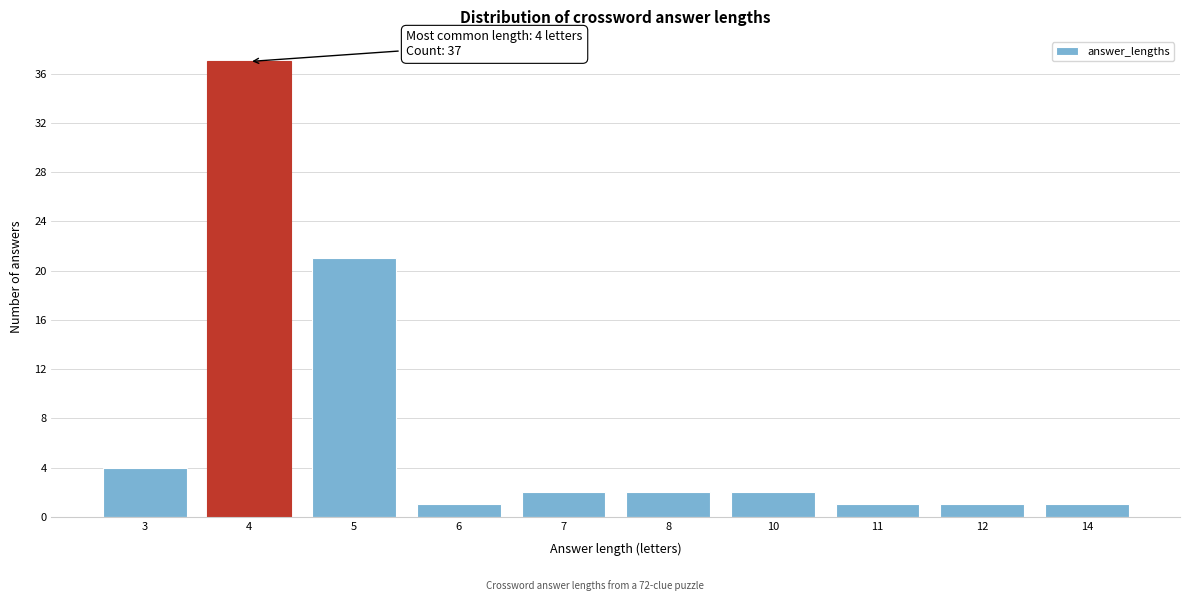

Reading left to right, what are all the values shown in this chart?

4	37	21	1	2	2	2	1	1	1